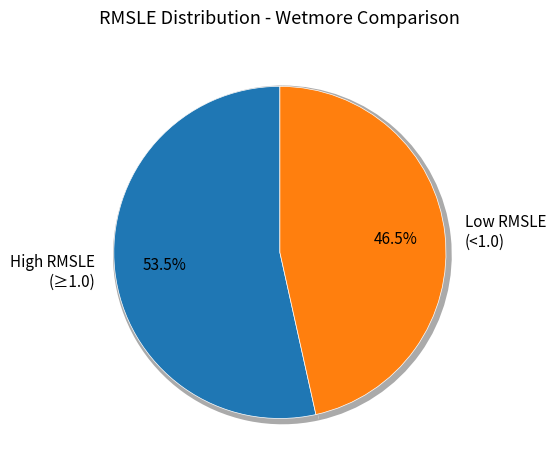

True or false: 1.9 accounts for 1% of the total.

False